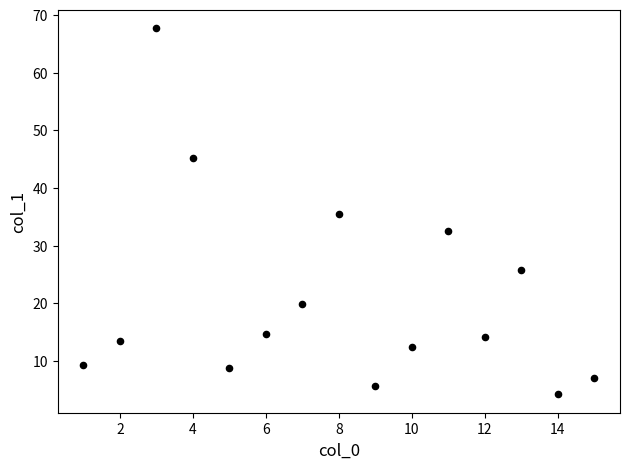

What is the range of X values (max minus min)?

14.0